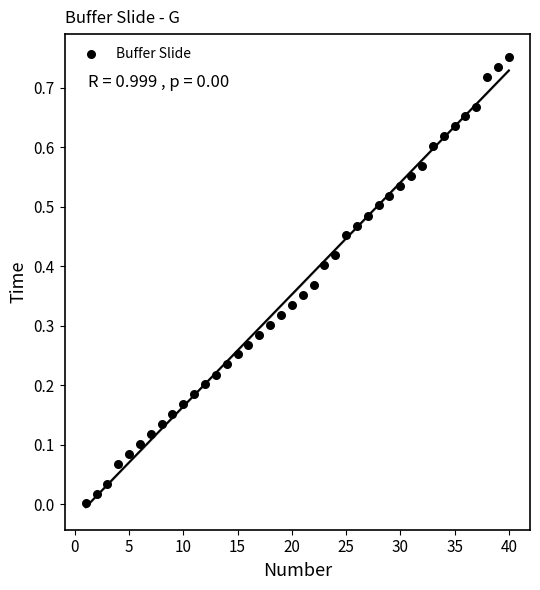

What is the range of X values (max minus min)?

39.0